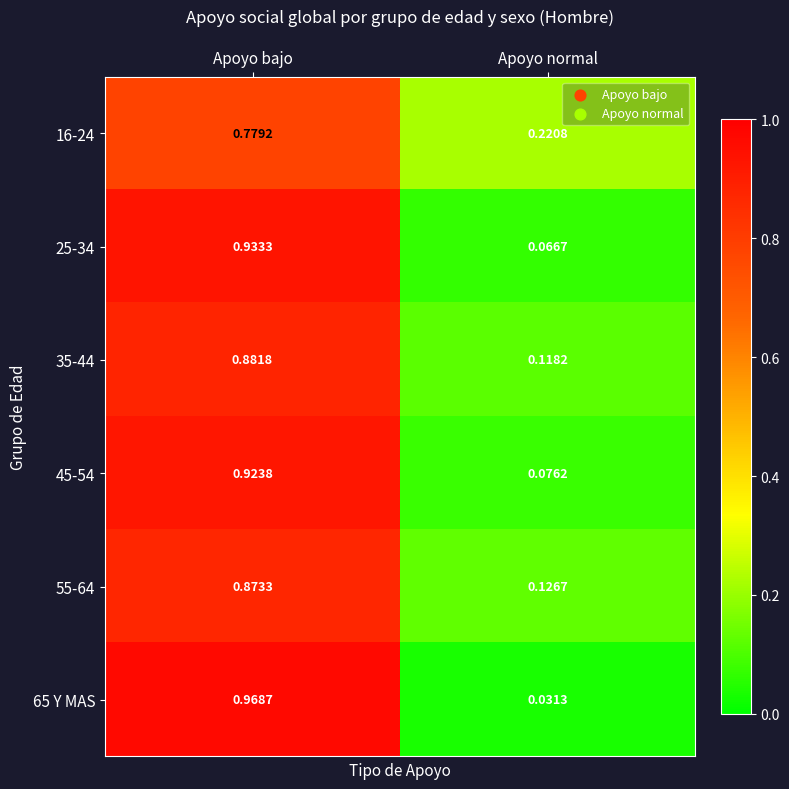

Which category has the highest value in the 25-34 series?

Apoyo bajo